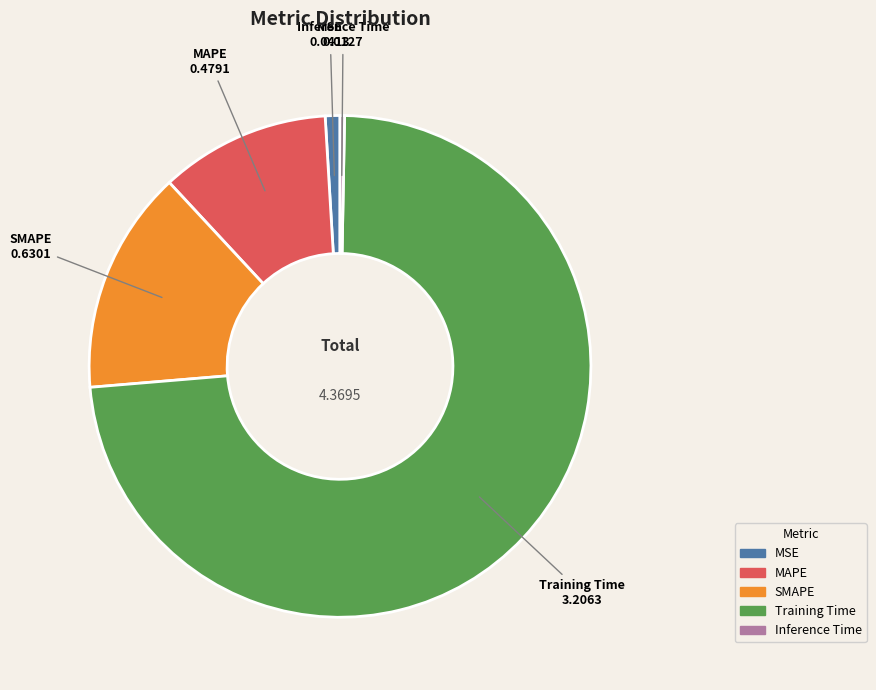

How many segments does this pie chart have?

5